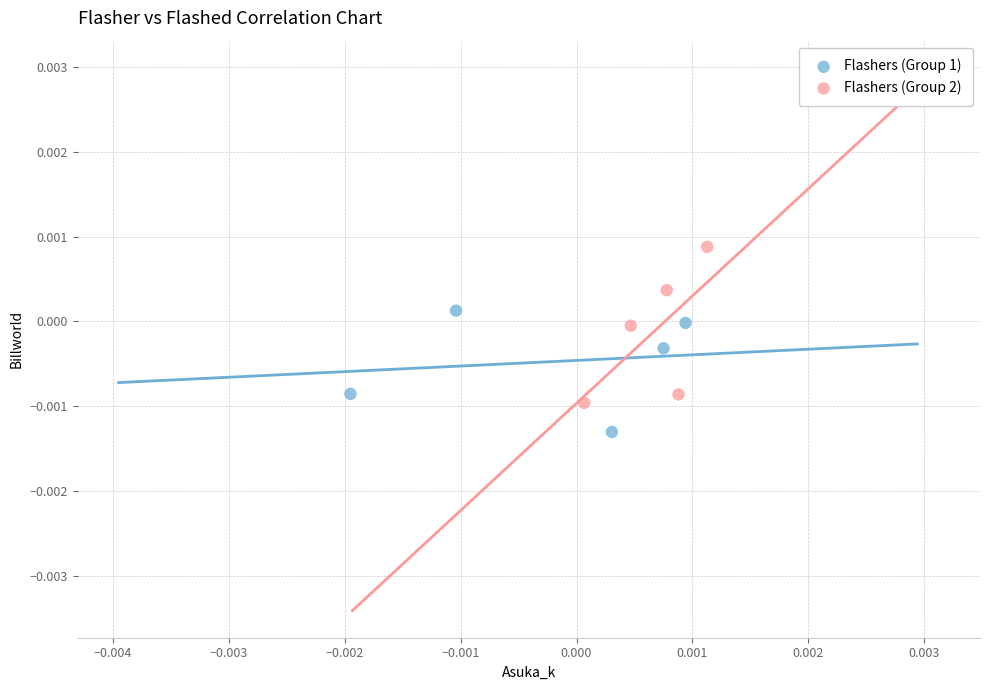

Which series has the widest spread of Y values?

Flashers (Group 2)